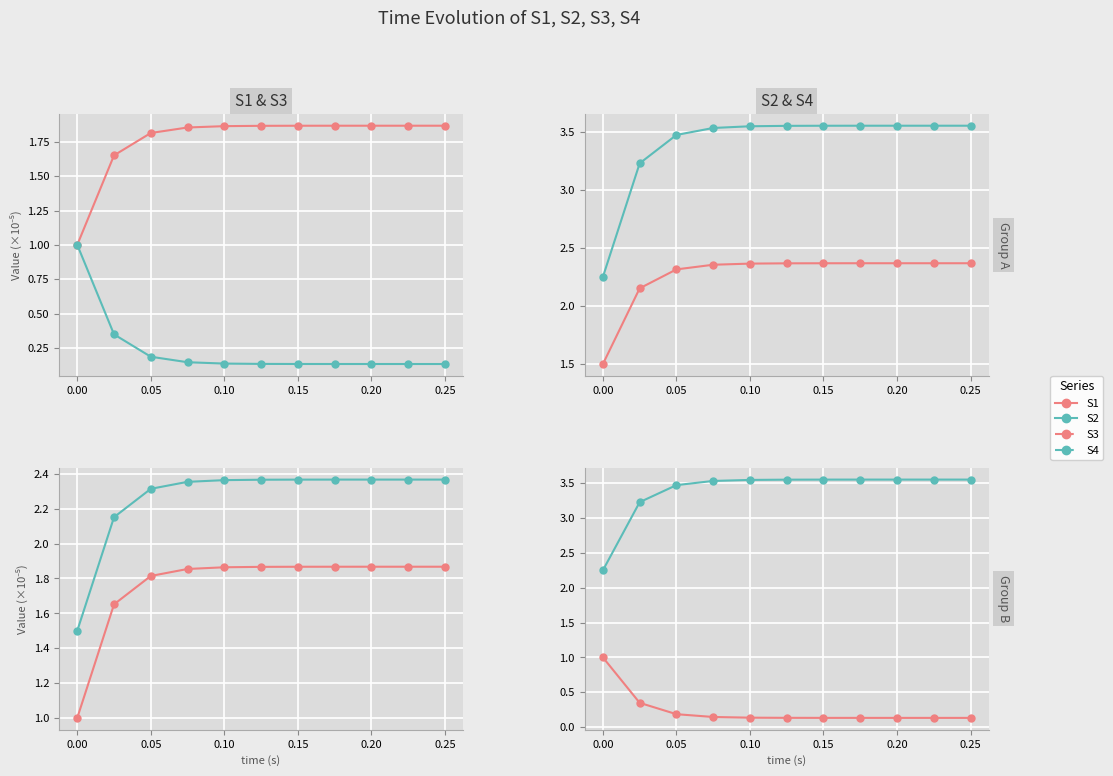

How many S3 values are between 0 and 1?

11